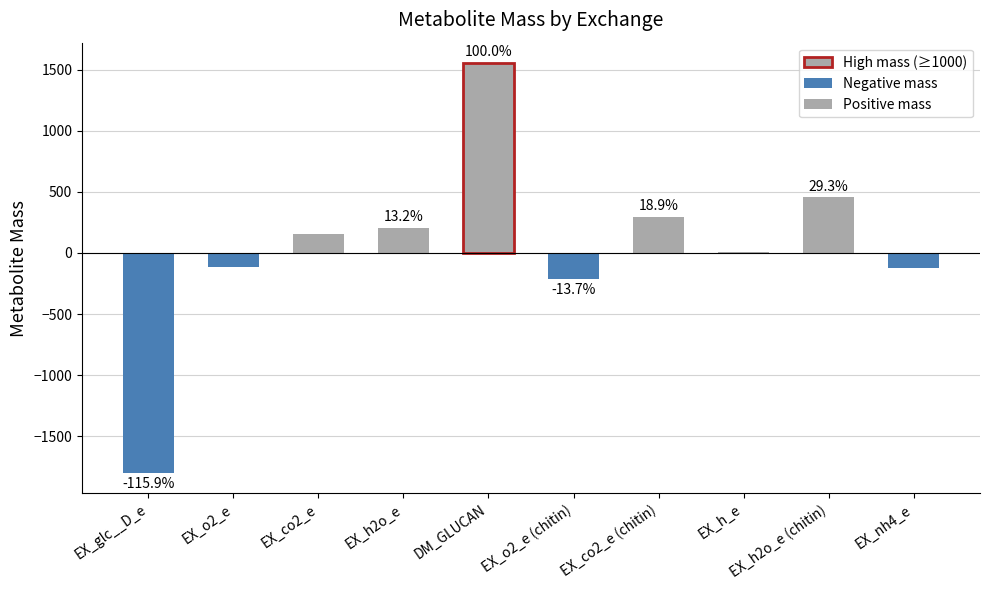

True or false: the data shows 172.1 at EX_co2_e (chitin).

False